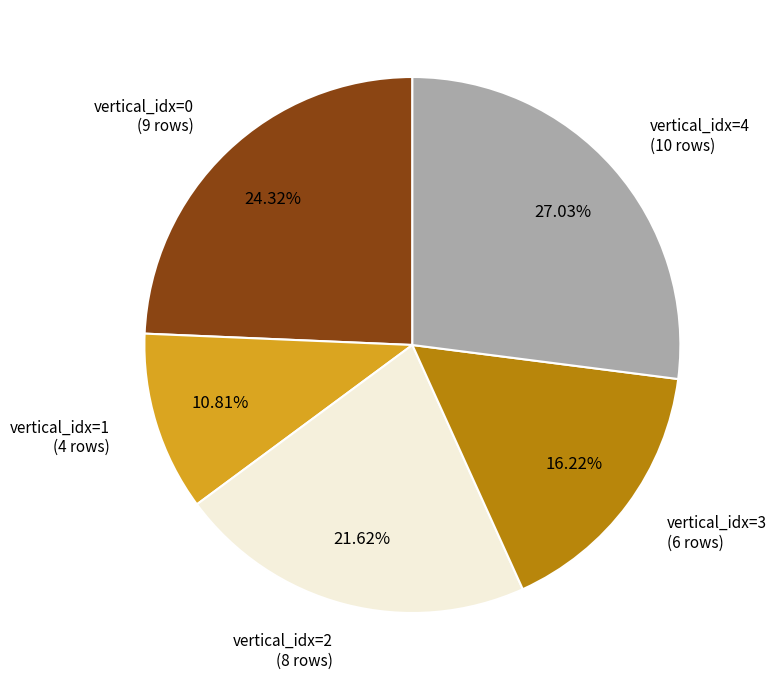

How many slices are in this pie chart?

5